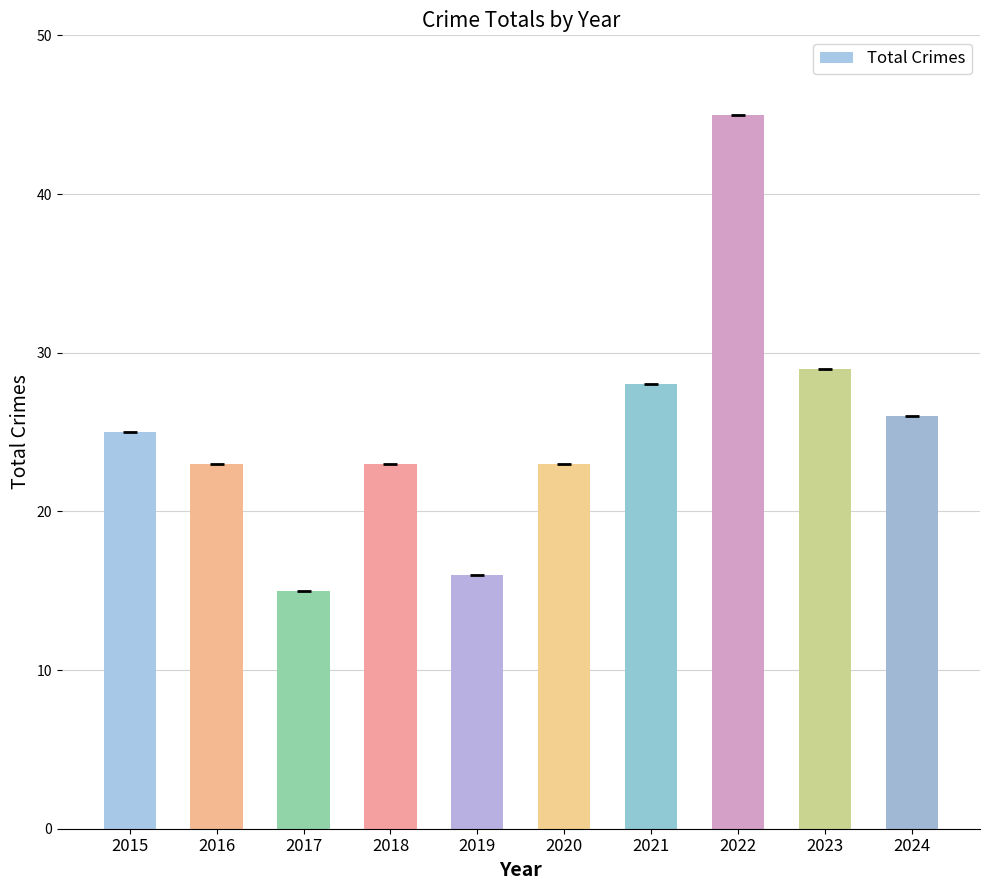

What value does the data have at 2018, to the nearest 10?

20